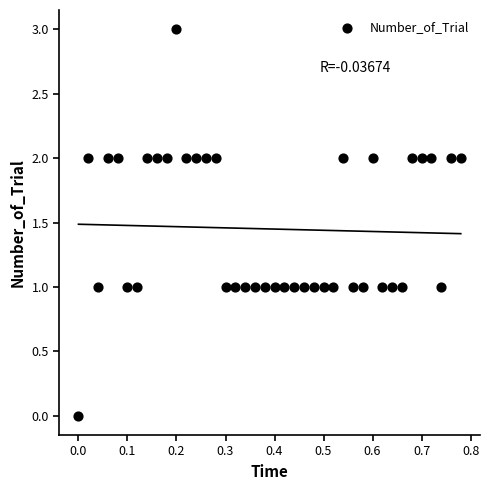

What is the range of Y values (max minus min)?

3